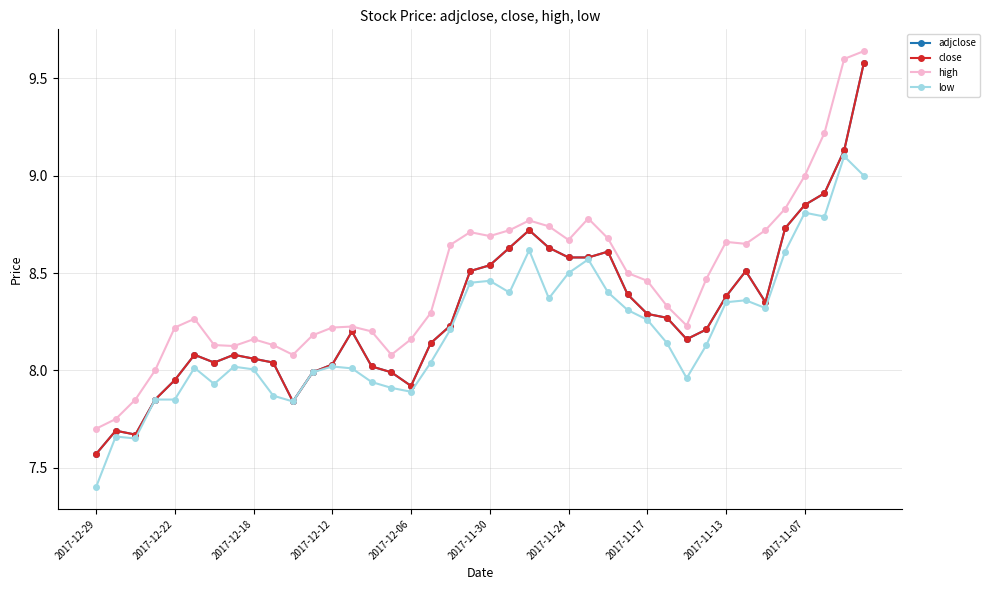

Is this an area chart (filled region under the line)?

No